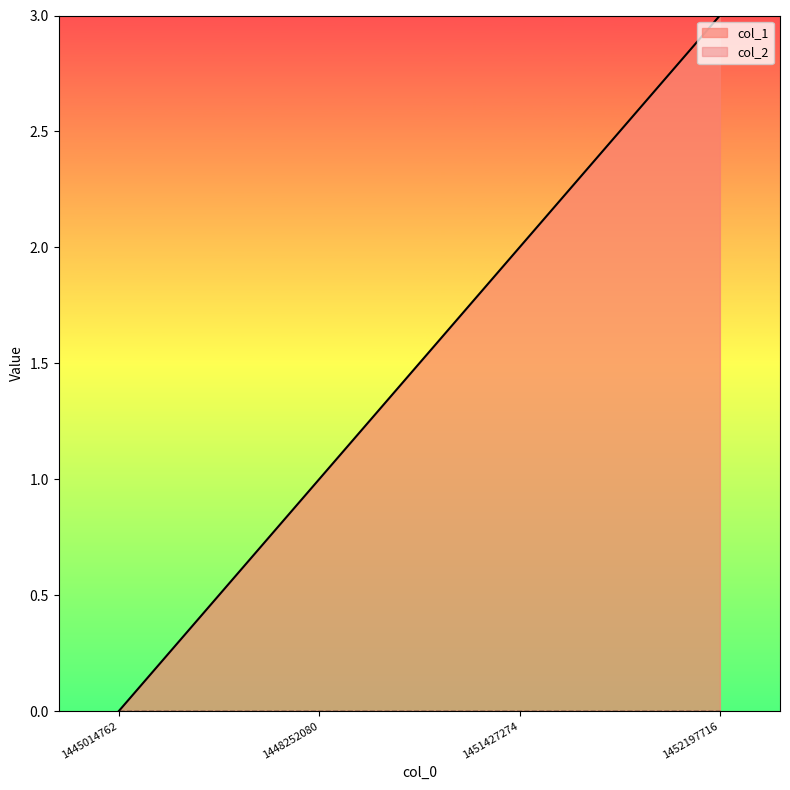

The value at 1445014762 is -2. True or false?

False